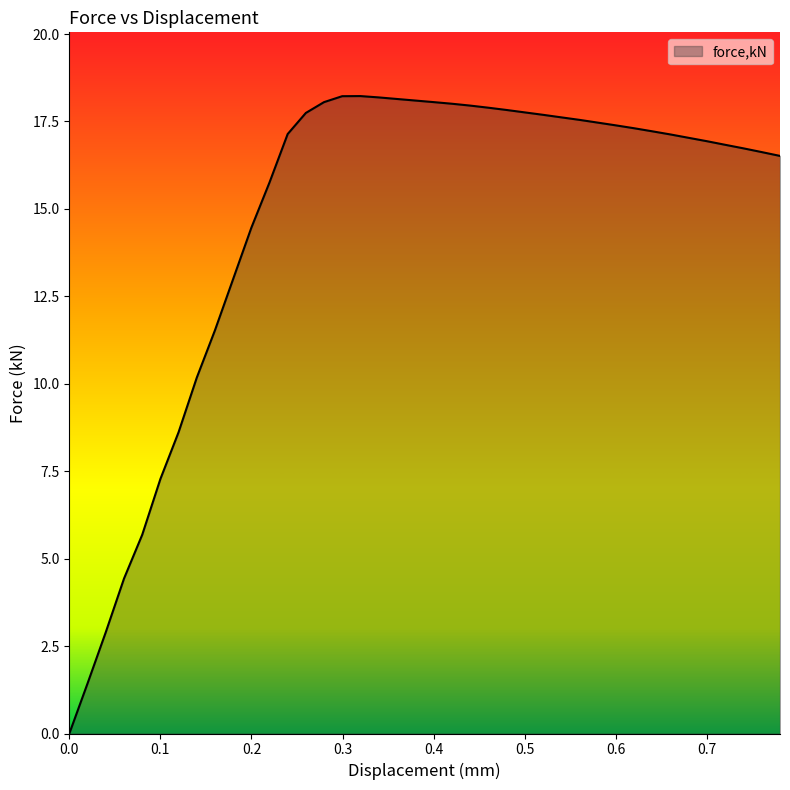

How many lines are shown in the chart?

1